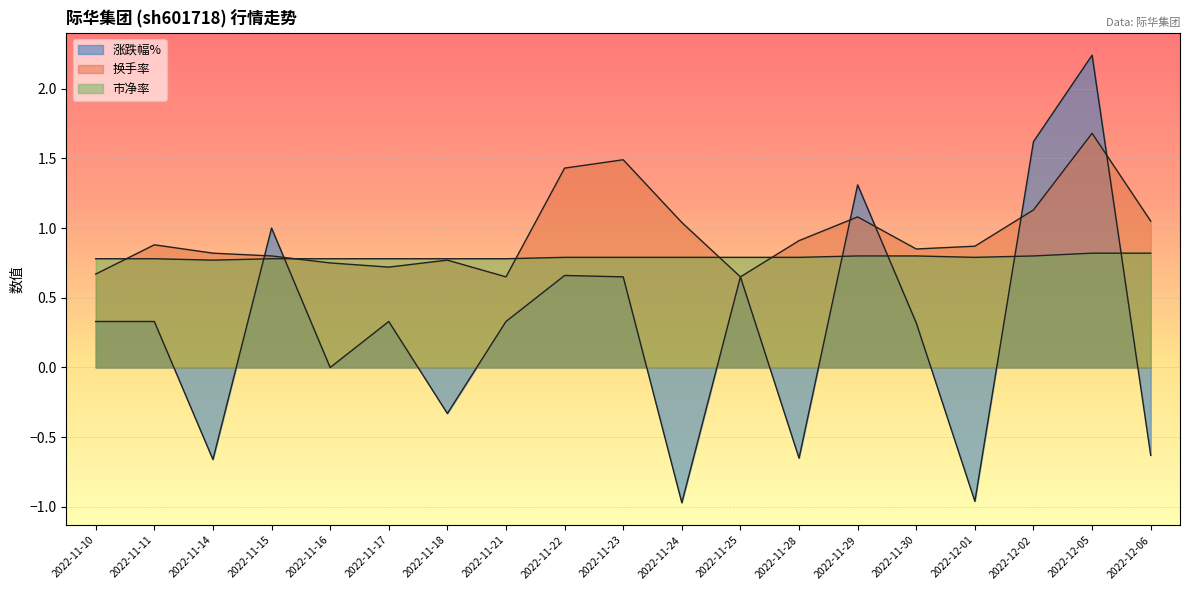

Which series ends up on top after the final intersection of 换手率 and 涨跌幅%?

换手率